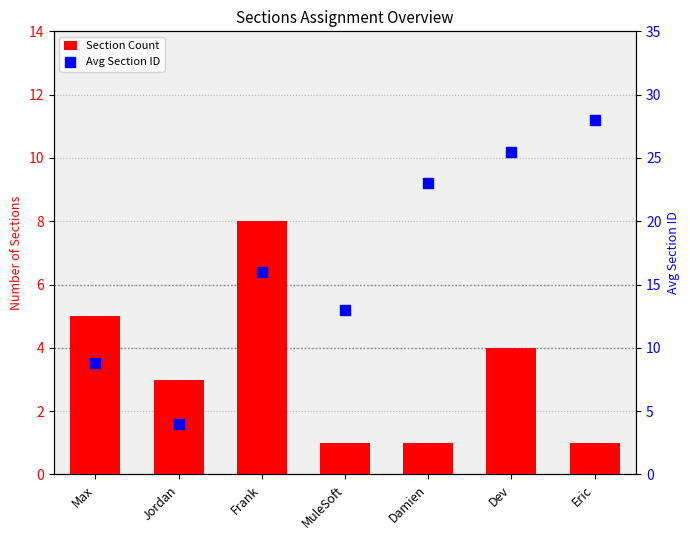

Which series contains the highest Y value?

Avg Section ID